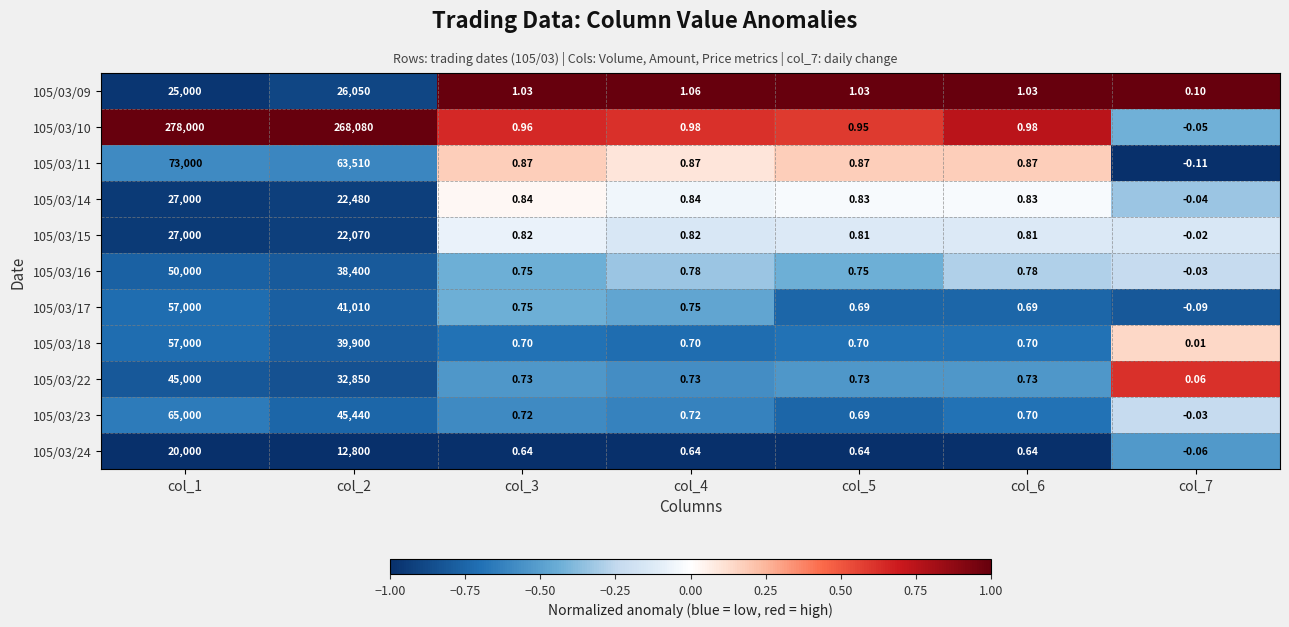

Which series has the widest spread of values?

105/03/10